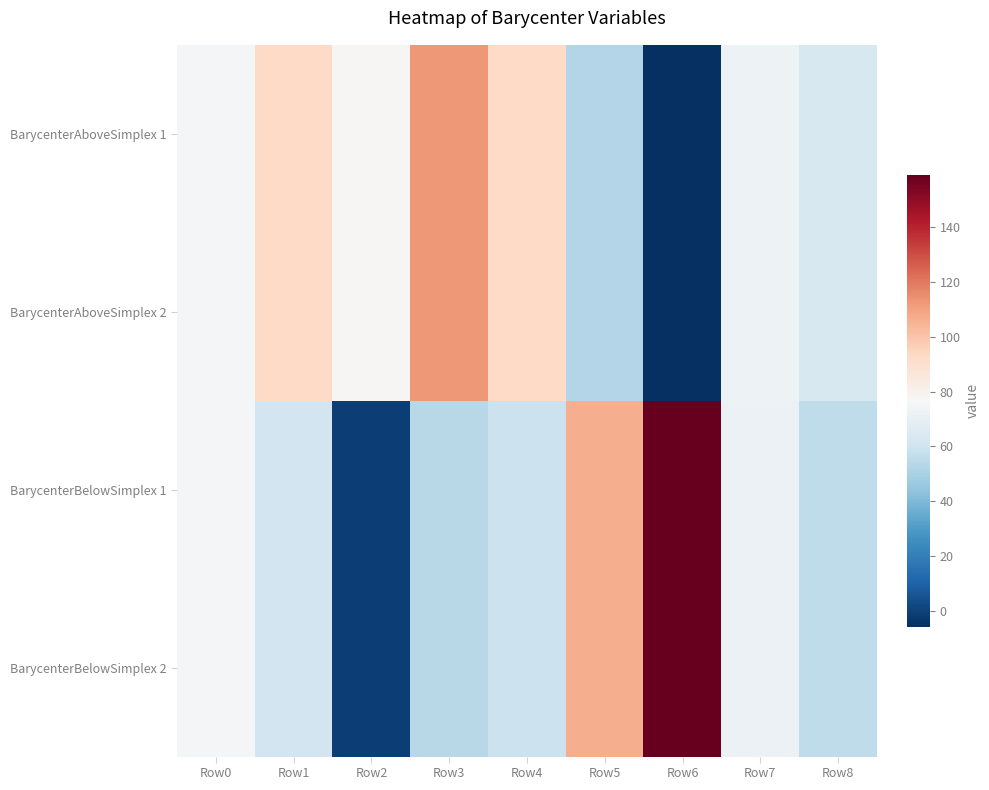

Reading left to right, what are all the values shown in this chart?

BarycenterAboveSimplex 1: Row0=75.3	Row1=92.8	Row2=77.9	Row3=112.3	Row4=93.0	Row5=52.6	Row6=-5.7	Row7=72.6	Row8=63.1
BarycenterAboveSimplex 2: Row0=75.3	Row1=92.8	Row2=77.9	Row3=112.3	Row4=93.0	Row5=52.6	Row6=-5.7	Row7=72.6	Row8=63.1
BarycenterBelowSimplex 1: Row0=75.0	Row1=60.8	Row2=-0.7	Row3=53.6	Row4=58.6	Row5=106.9	Row6=159.0	Row7=72.1	Row8=55.6
BarycenterBelowSimplex 2: Row0=75.0	Row1=60.8	Row2=-0.7	Row3=53.6	Row4=58.6	Row5=106.9	Row6=159.0	Row7=72.1	Row8=55.6